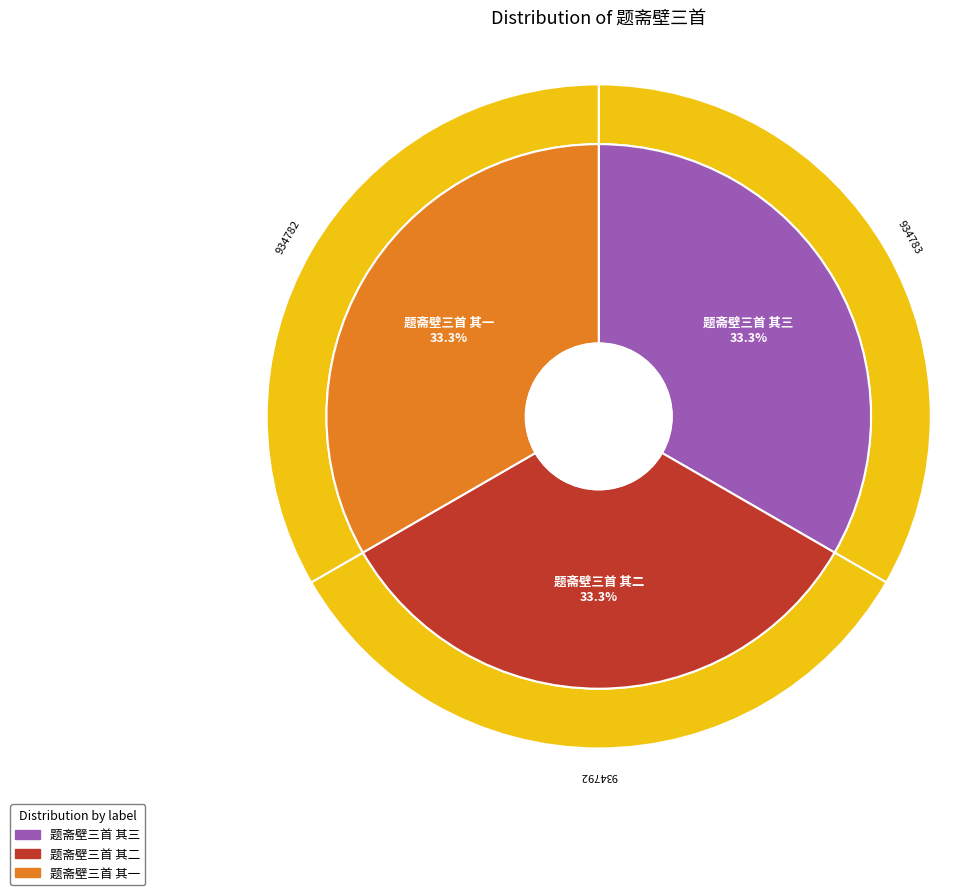

Does 题斋壁三首 其二 account for over 50% of the chart?

No